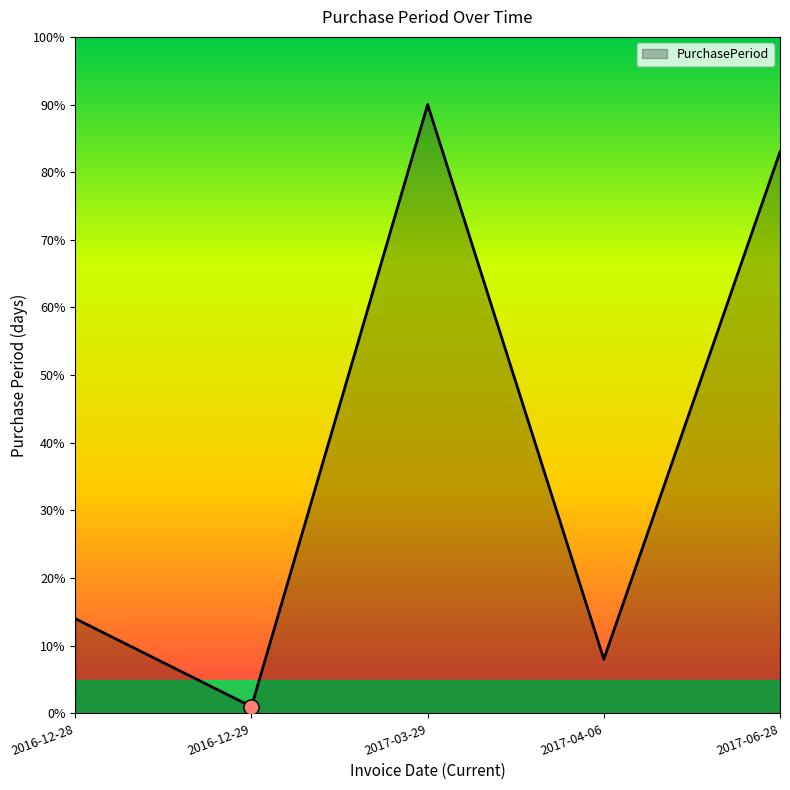

Between 2016-12-29 and 2017-04-06, which is larger?

2017-04-06